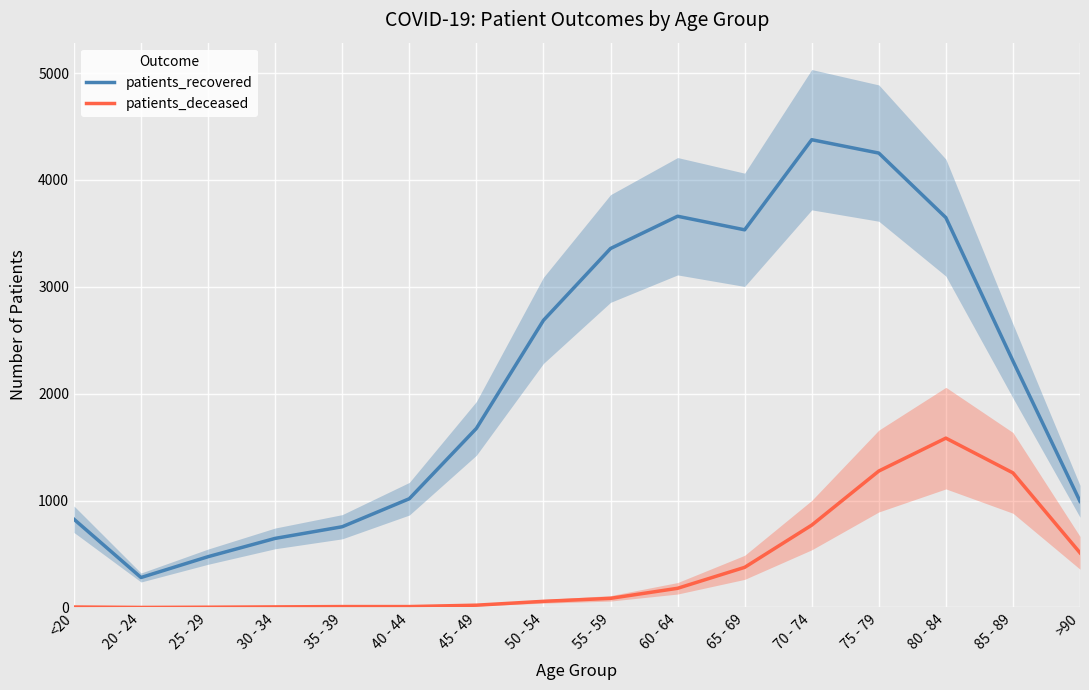

True or false: patients_deceased and patients_recovered intersect in this chart.

False